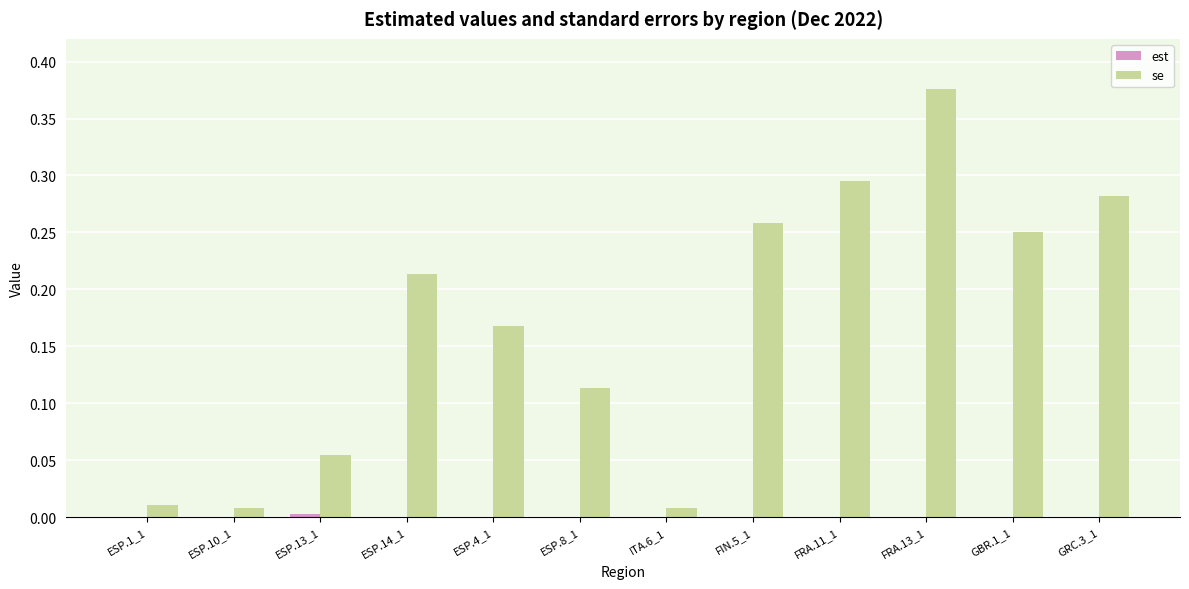

Are the bars grouped side by side (vs. stacked)?

Yes